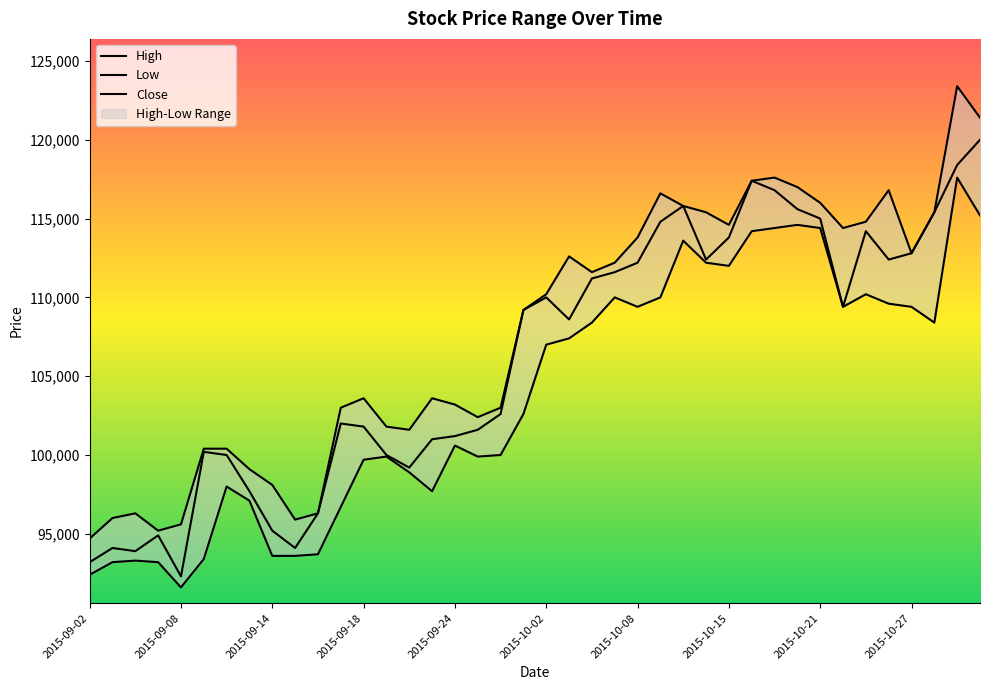

What is the label of the 17th point from the right?

2015-10-07